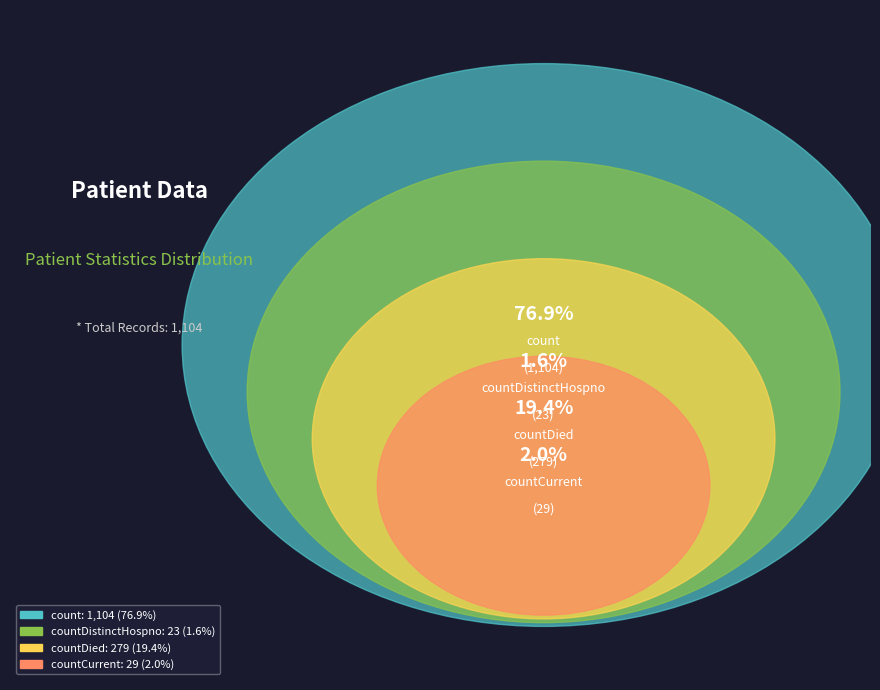

How many slices are in this pie chart?

4